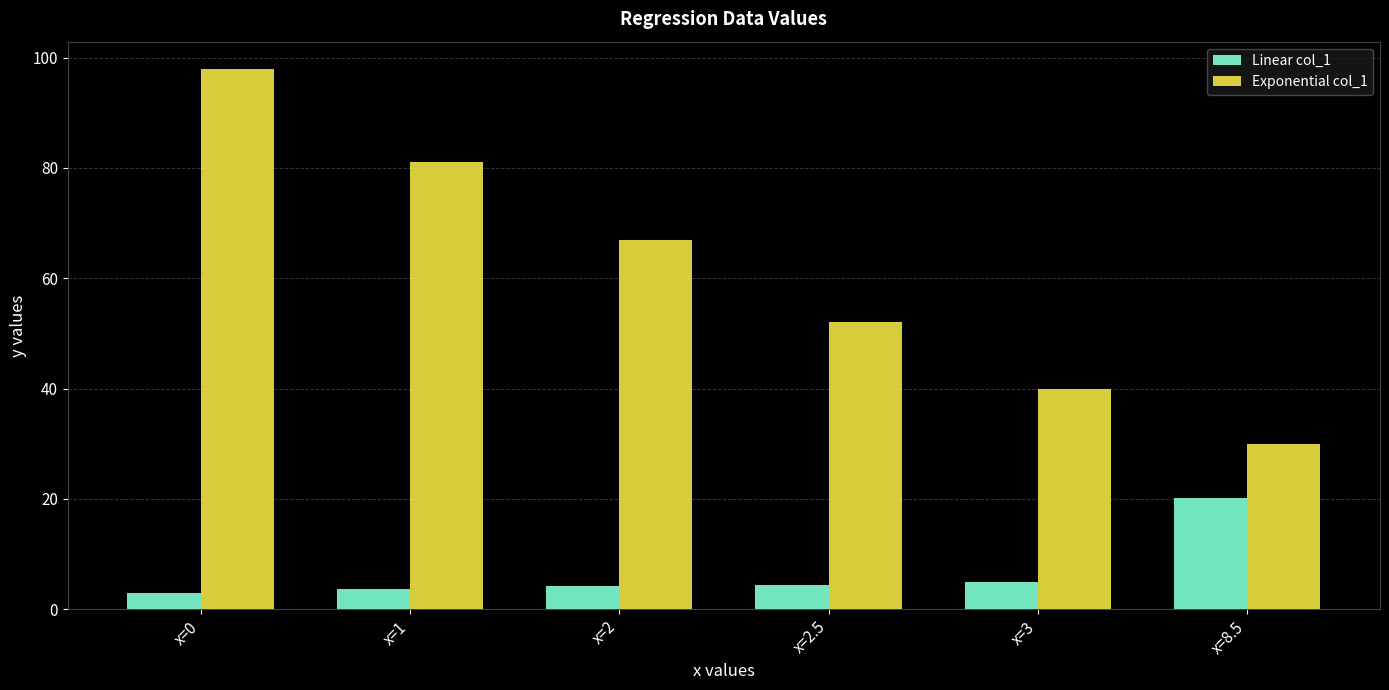

What is the value of the Linear col_1 bar at the 1st from the left?

2.9